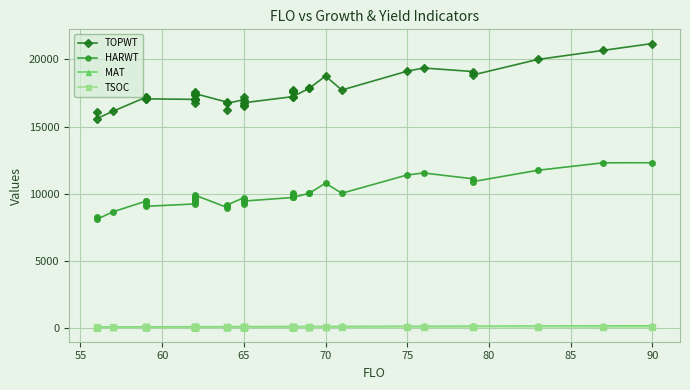

What is the difference between the second highest and minimum values in the TSOC series?

54